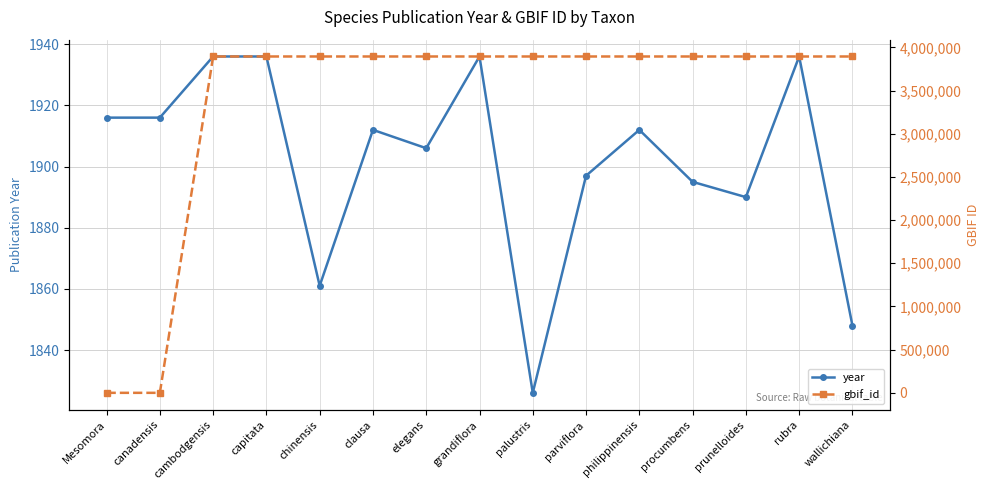

True or false: year has a value of 3061 at parviflora.

False